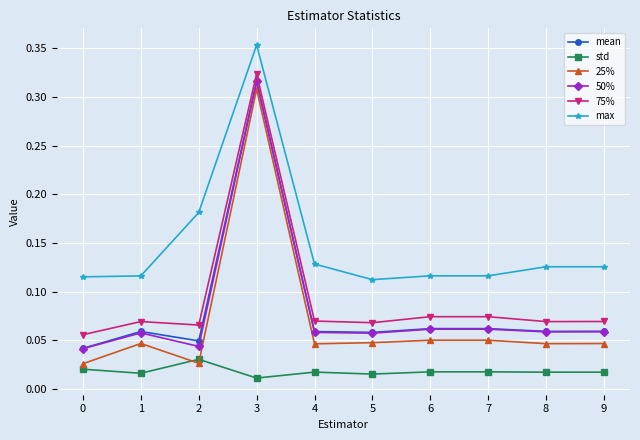

Count the mean values in the range 0 to 1.

10